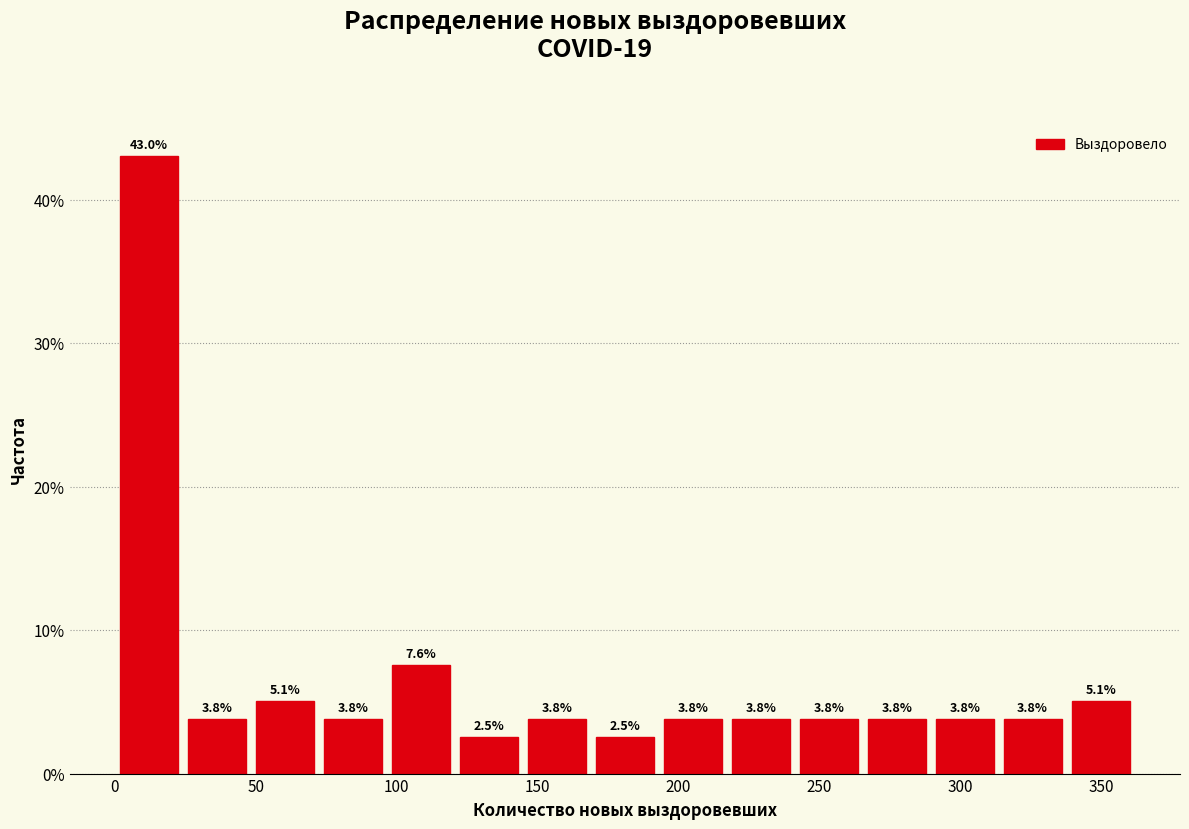

Reading left to right, transcribe this chart: for each bar, give the range it covers on the x-axis and its height. The bar edges are not printed on the chart, so give them approximately, as read against the axis.

0 to 25: 43.0
25 to 50: 3.8
50 to 70: 5.1
70 to 95: 3.8
95 to 120: 7.6
120 to 145: 2.5
145 to 170: 3.8
170 to 195: 2.5
195 to 215: 3.8
215 to 240: 3.8
240 to 265: 3.8
265 to 290: 3.8
290 to 315: 3.8
315 to 340: 3.8
340 to 360: 5.1